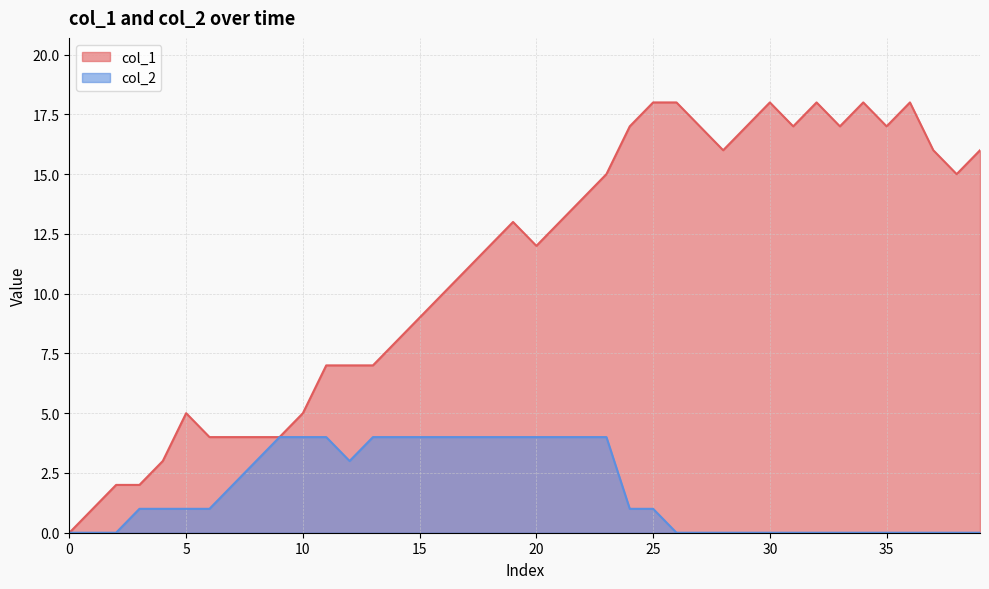

True or false: col_2 and col_1 intersect in this chart.

False